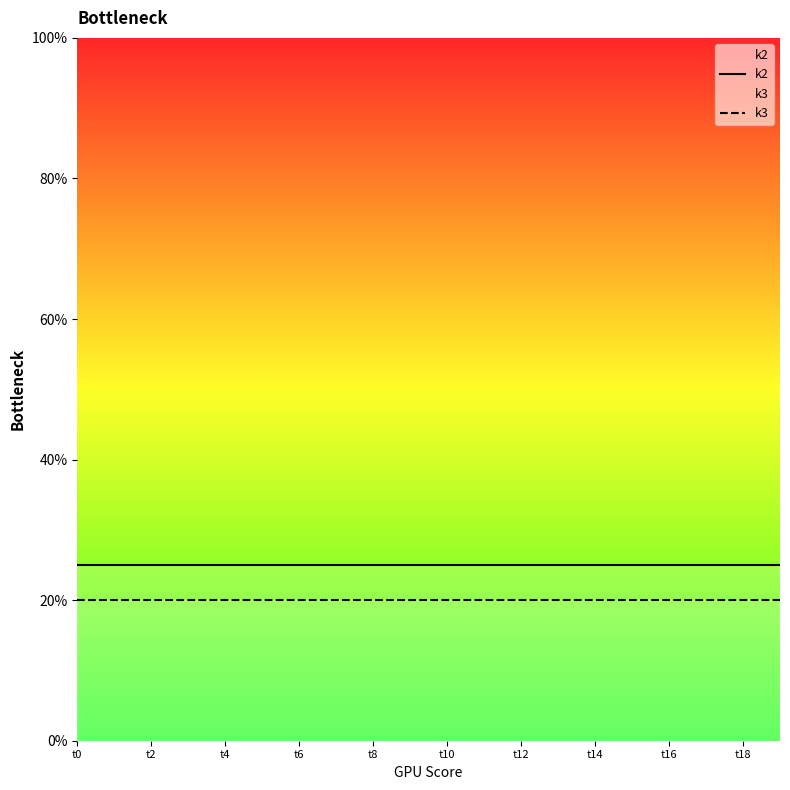

Which category has the highest value in the k3 series?

t0